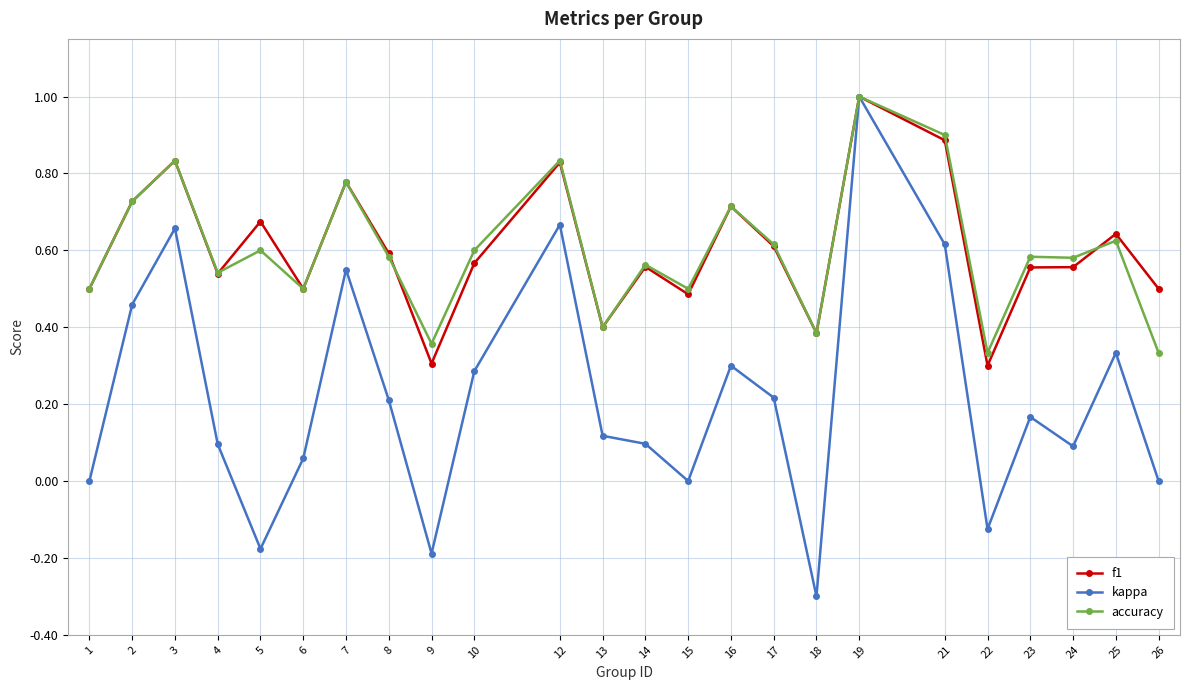

What is the maximum value for accuracy?

1.0